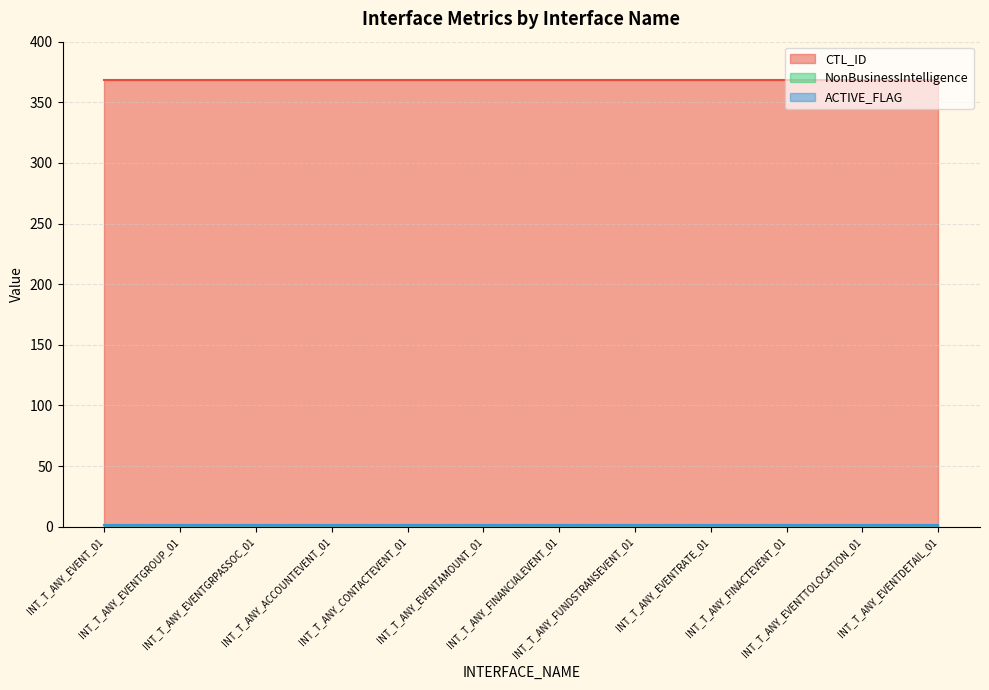

Reading left to right, transcribe all the data shown in this chart.

CTL_ID: INT_T_ANY_EVENT_01=368	INT_T_ANY_EVENTGROUP_01=368	INT_T_ANY_EVENTGRPASSOC_01=368	INT_T_ANY_ACCOUNTEVENT_01=368	INT_T_ANY_CONTACTEVENT_01=368	INT_T_ANY_EVENTAMOUNT_01=368	INT_T_ANY_FINANCIALEVENT_01=368	INT_T_ANY_FUNDSTRANSEVENT_01=368	INT_T_ANY_EVENTRATE_01=368	INT_T_ANY_FINACTEVENT_01=368	INT_T_ANY_EVENTTOLOCATION_01=368	INT_T_ANY_EVENTDETAIL_01=368
NonBusinessIntelligence: INT_T_ANY_EVENT_01=1	INT_T_ANY_EVENTGROUP_01=1	INT_T_ANY_EVENTGRPASSOC_01=1	INT_T_ANY_ACCOUNTEVENT_01=1	INT_T_ANY_CONTACTEVENT_01=1	INT_T_ANY_EVENTAMOUNT_01=1	INT_T_ANY_FINANCIALEVENT_01=1	INT_T_ANY_FUNDSTRANSEVENT_01=1	INT_T_ANY_EVENTRATE_01=1	INT_T_ANY_FINACTEVENT_01=1	INT_T_ANY_EVENTTOLOCATION_01=1	INT_T_ANY_EVENTDETAIL_01=1
ACTIVE_FLAG: INT_T_ANY_EVENT_01=1	INT_T_ANY_EVENTGROUP_01=1	INT_T_ANY_EVENTGRPASSOC_01=1	INT_T_ANY_ACCOUNTEVENT_01=1	INT_T_ANY_CONTACTEVENT_01=1	INT_T_ANY_EVENTAMOUNT_01=1	INT_T_ANY_FINANCIALEVENT_01=1	INT_T_ANY_FUNDSTRANSEVENT_01=1	INT_T_ANY_EVENTRATE_01=1	INT_T_ANY_FINACTEVENT_01=1	INT_T_ANY_EVENTTOLOCATION_01=1	INT_T_ANY_EVENTDETAIL_01=1